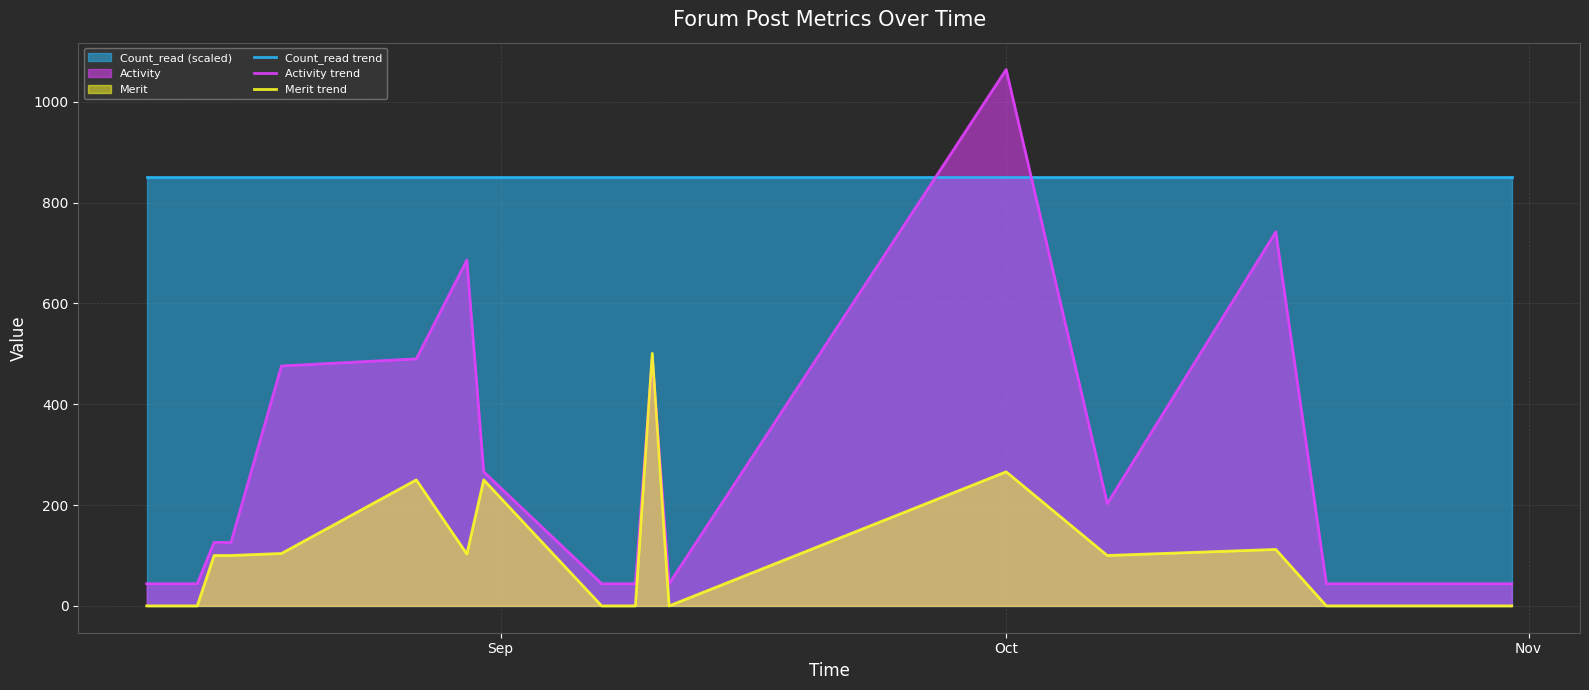

Rank the series by their average value, from highest to lowest.

Count_read trend, Activity trend, Merit trend